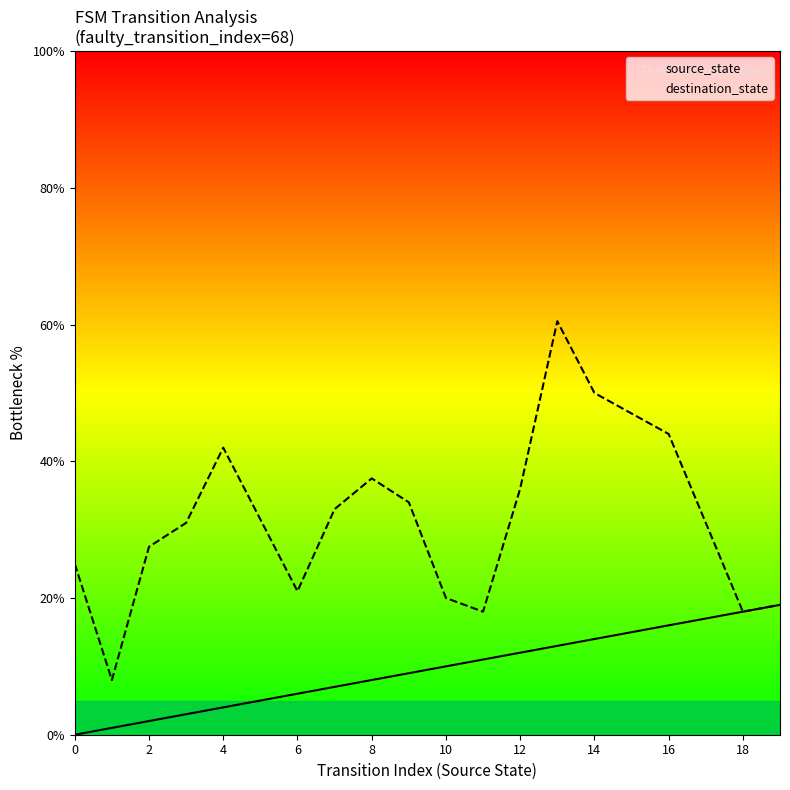

Which series has the largest total across all categories?

destination_state